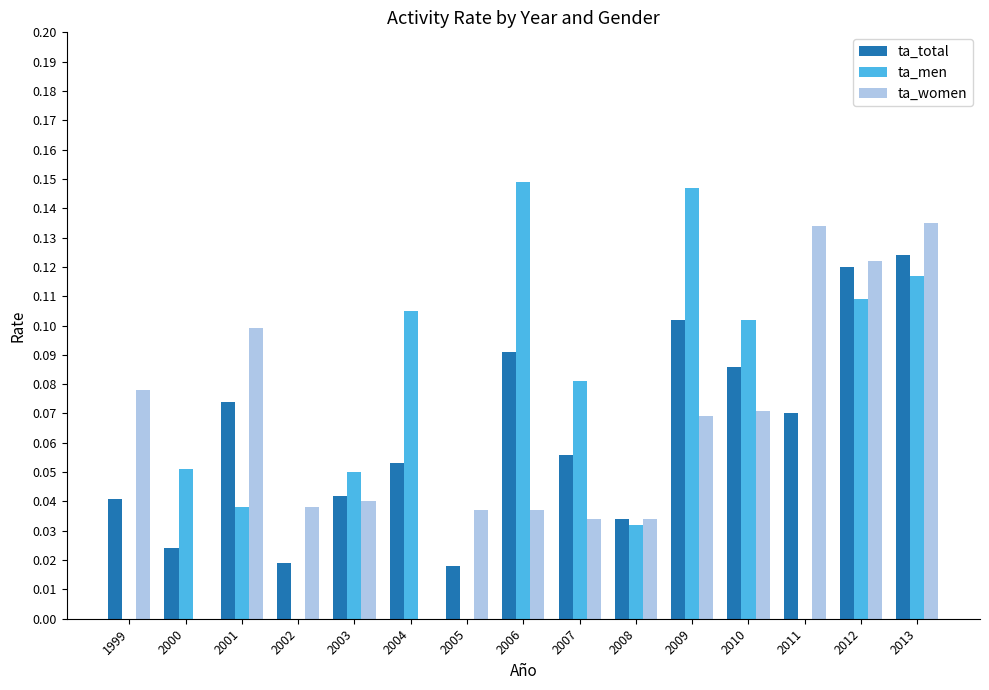

Which series changed the most between 2001 and 2004?

ta_women